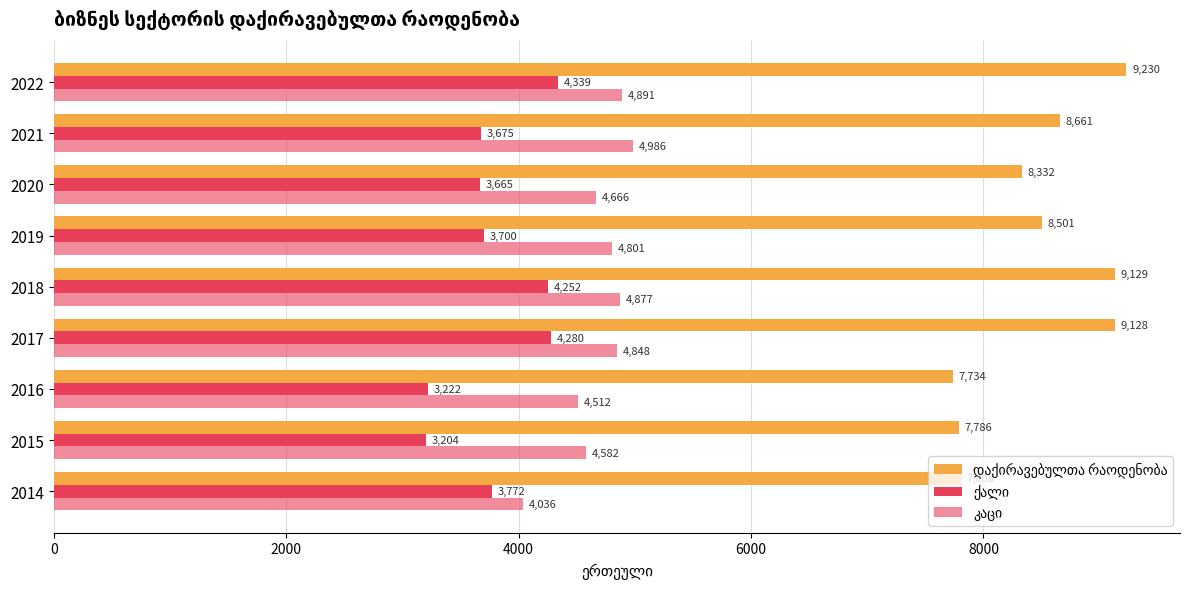

What is the label of the 6th bar from the right?

6000